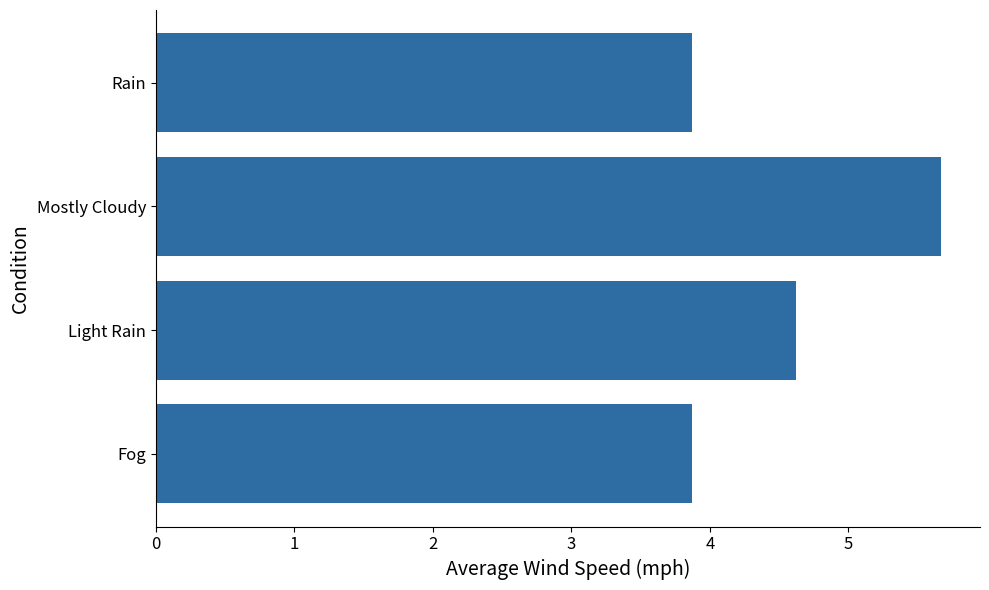

What is the sum of all values?

18.0